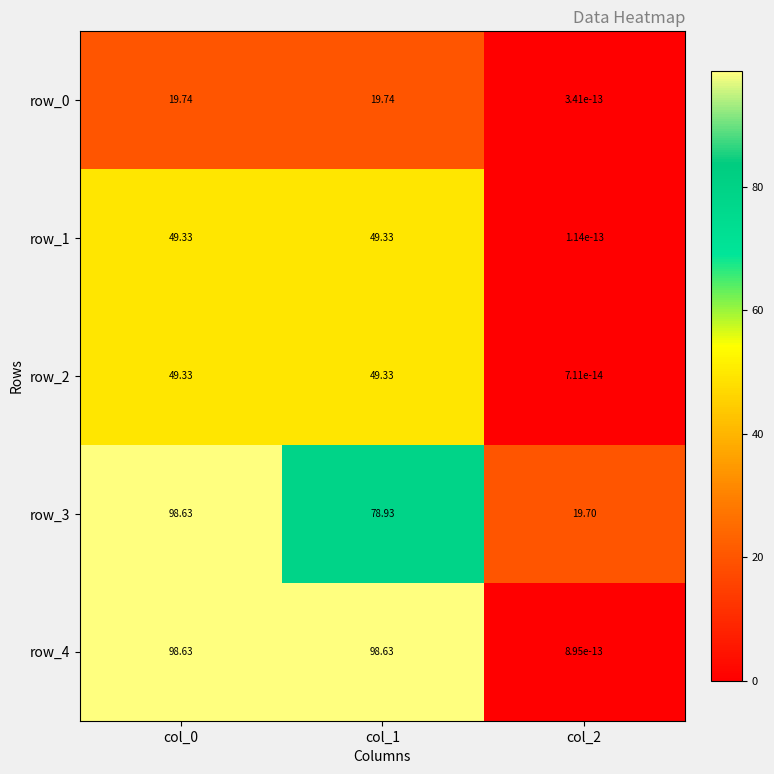

At how many categories does at least one series exceed 69?

2